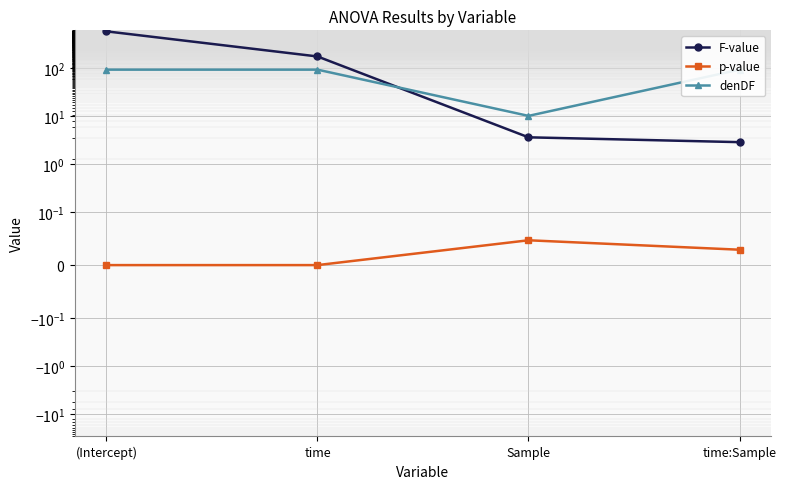

What is the value of the denDF point at the 2nd from the left?

92.0